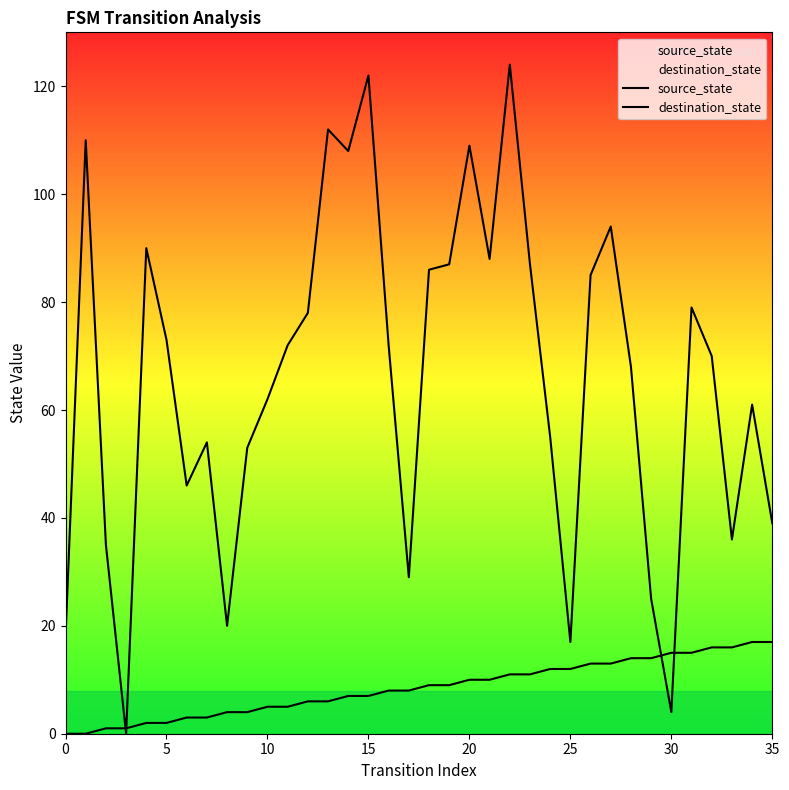

Does the chart have visible grid lines?

No